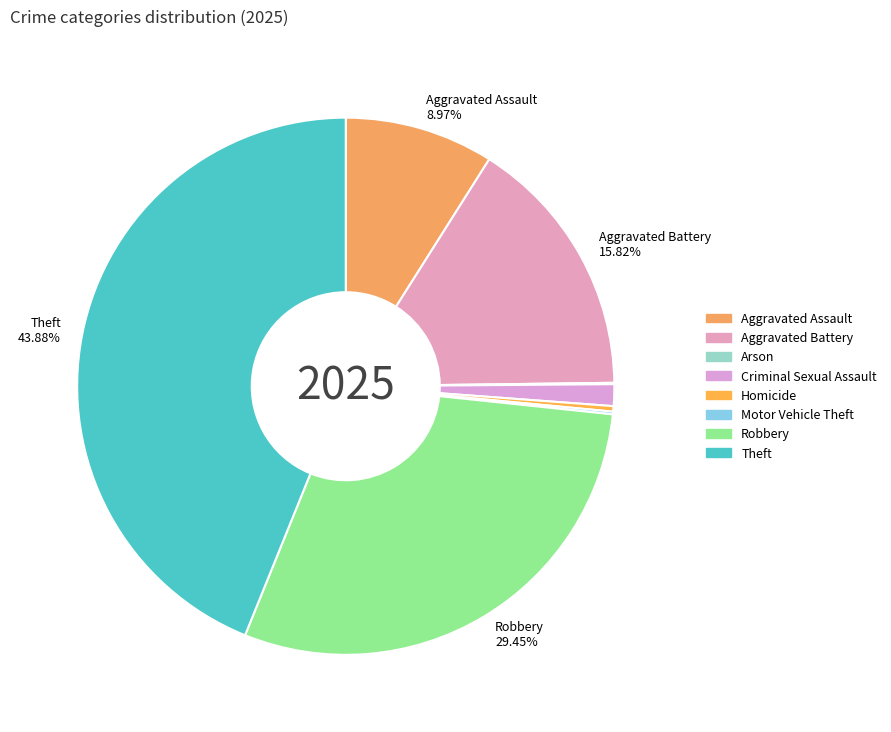

Is the sum of Aggravated Assault and Aggravated Battery greater than half?

No